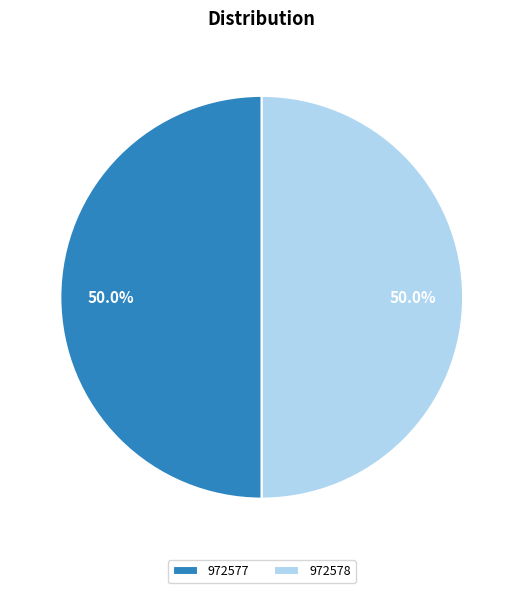

To the nearest percent, what percentage of the pie is 972577?

50%